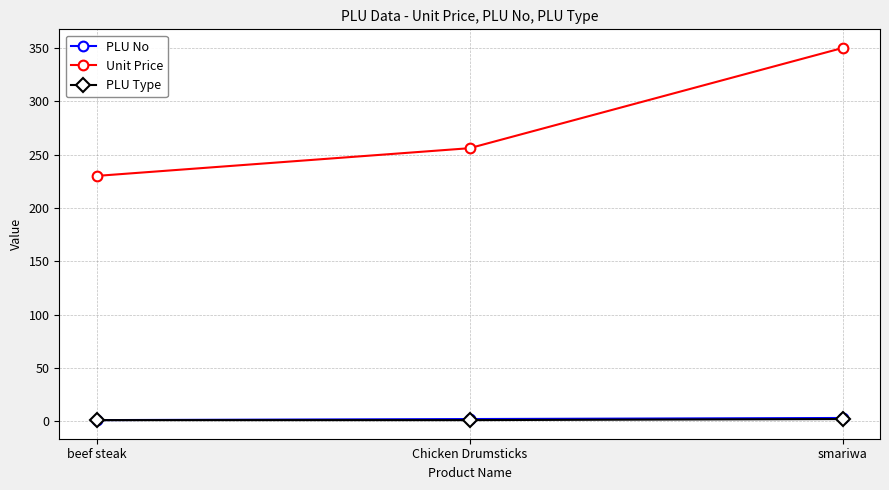

At how many categories does at least one series exceed 149?

3